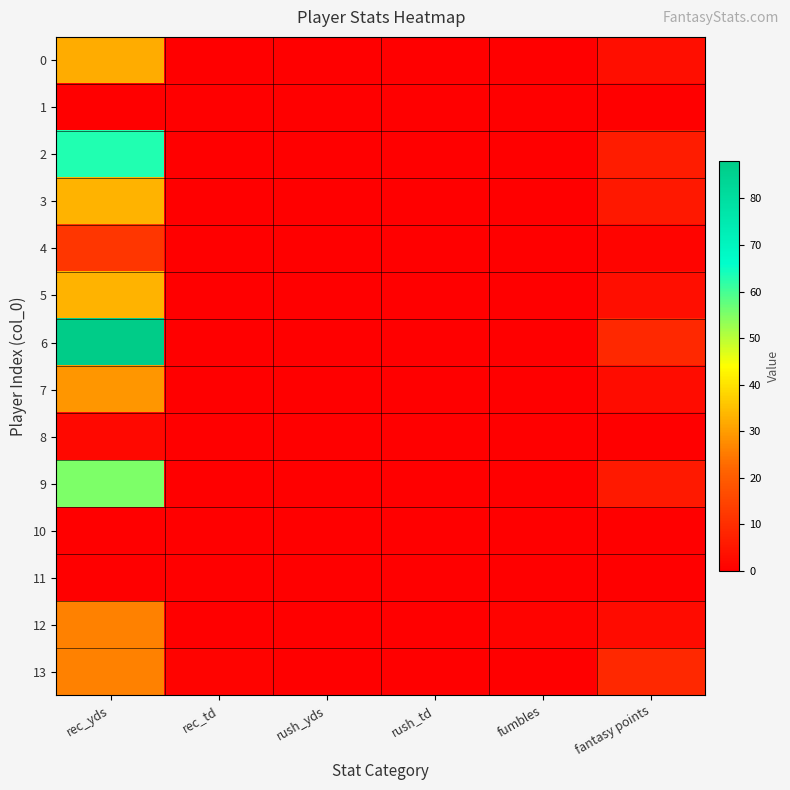

Which series has the largest total across all categories?

6